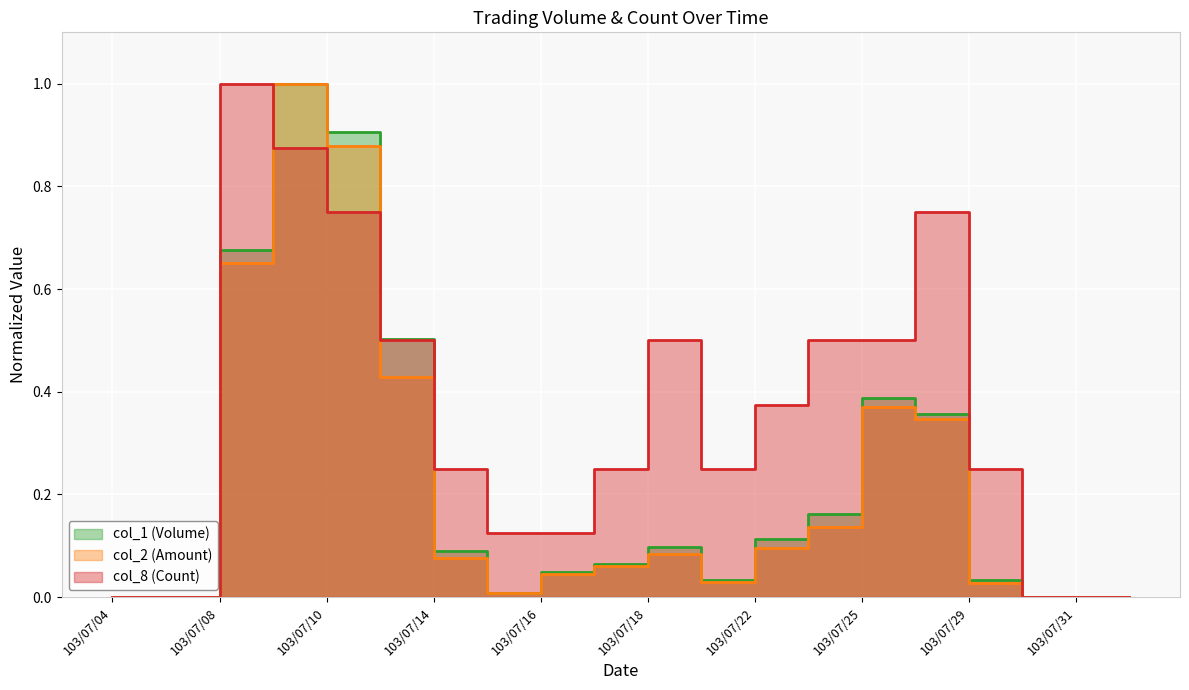

Which series has the widest spread of values?

col_1 (Volume)